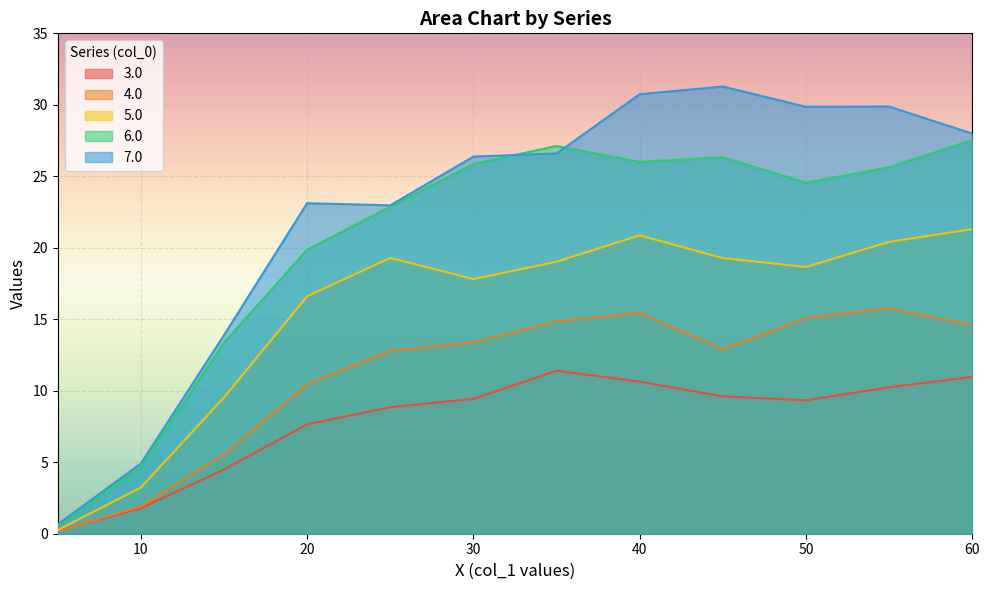

What is the approximate value of 4.0 at 25.0?

12.8